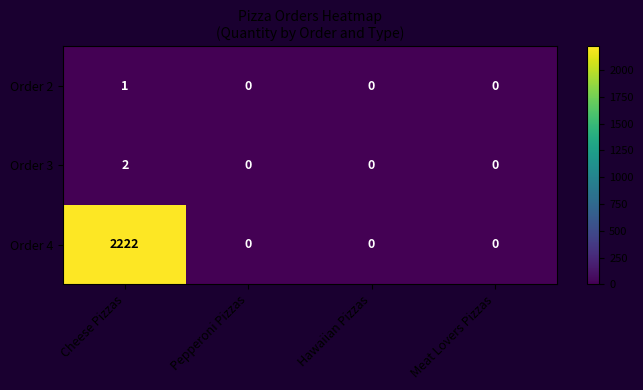

True or false: Order 3 has a value of 0 at Pepperoni Pizzas.

True